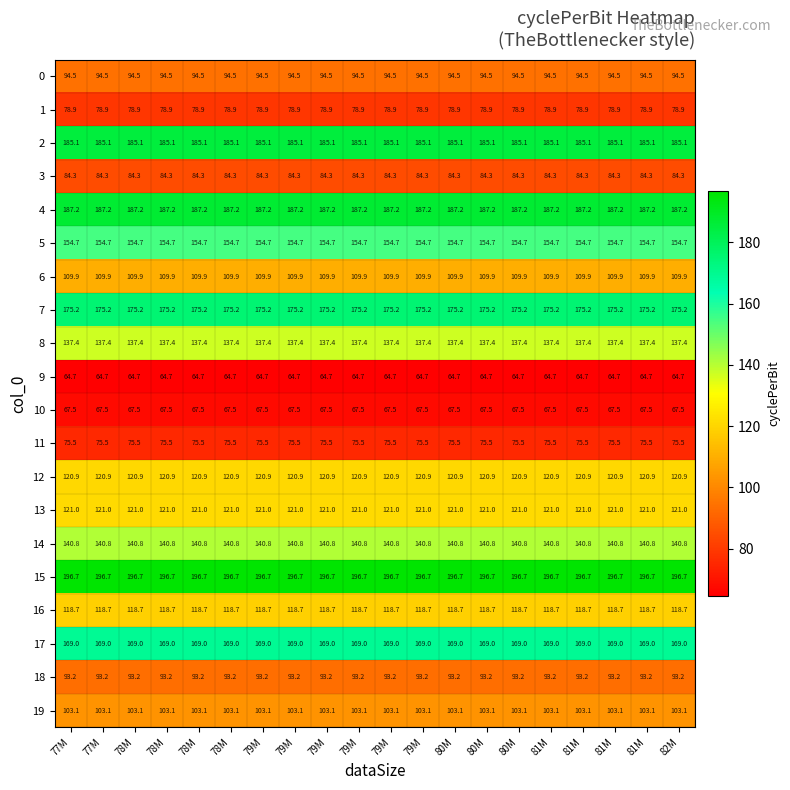

Count the number of data series in this chart.

20